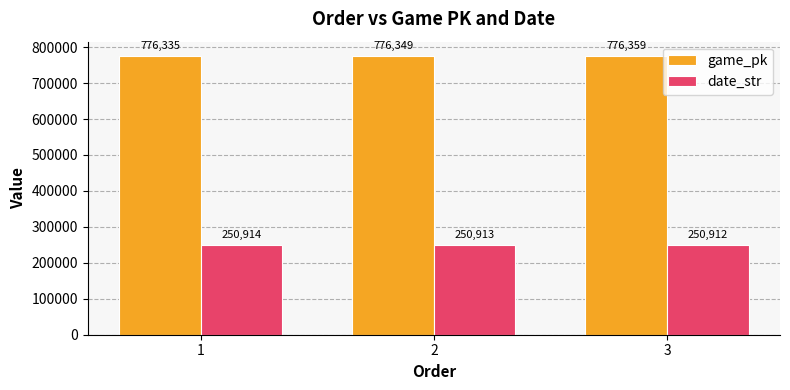

What value does the game_pk series have at 2?

776349